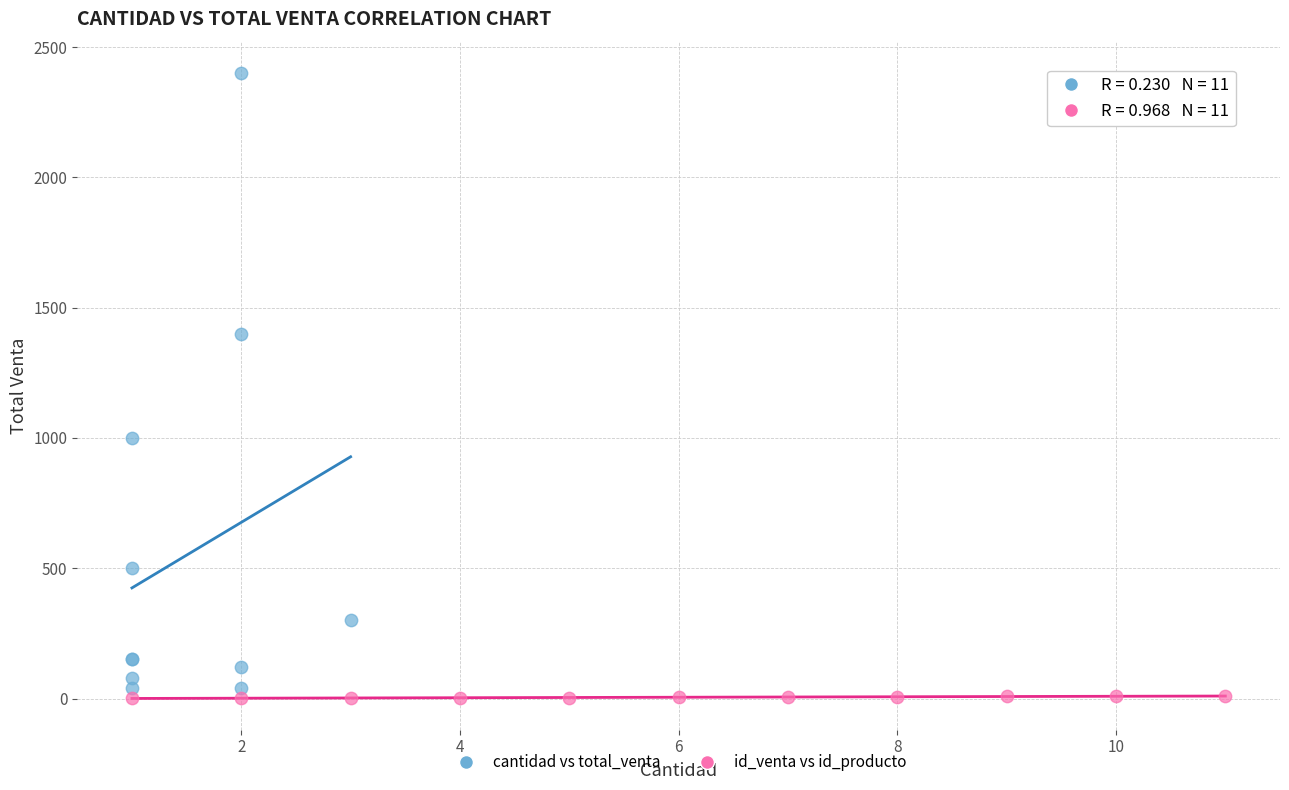

Which series contains the highest Y value?

cantidad vs total_venta